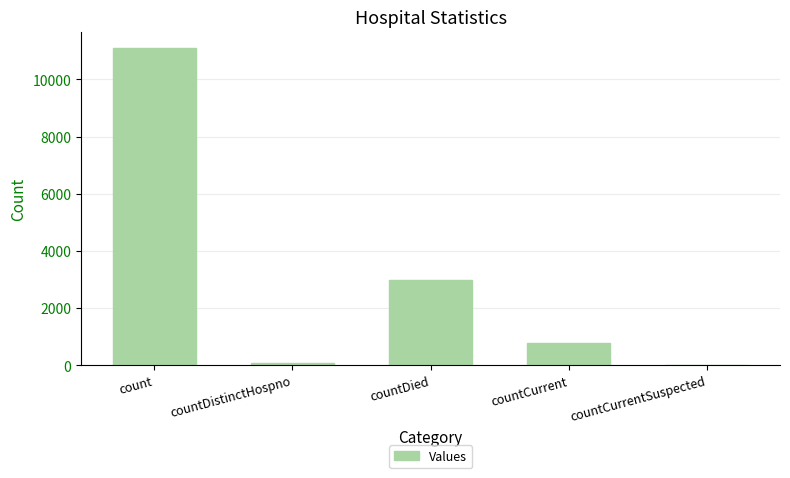

What is the maximum value shown in the chart?

11113